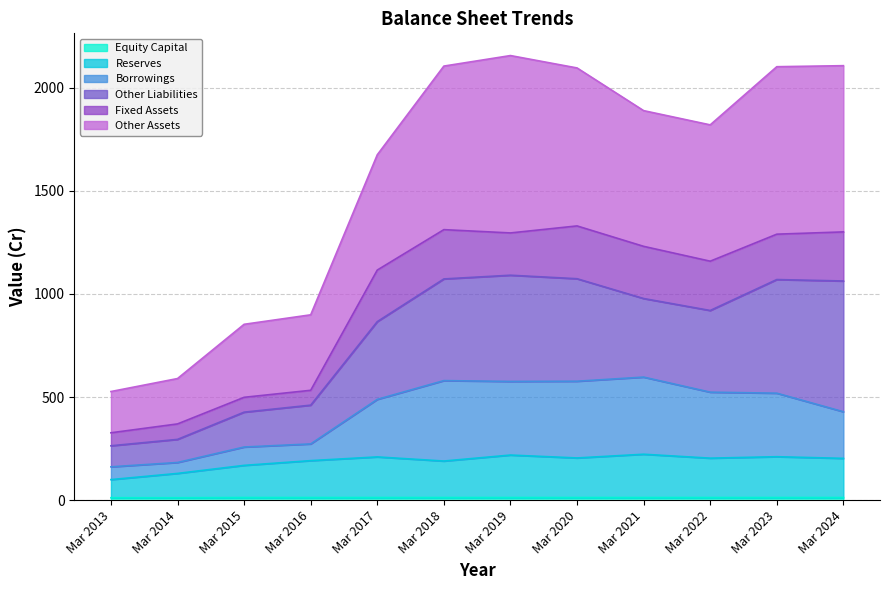

How many data points in Other Assets are above 1889?

5